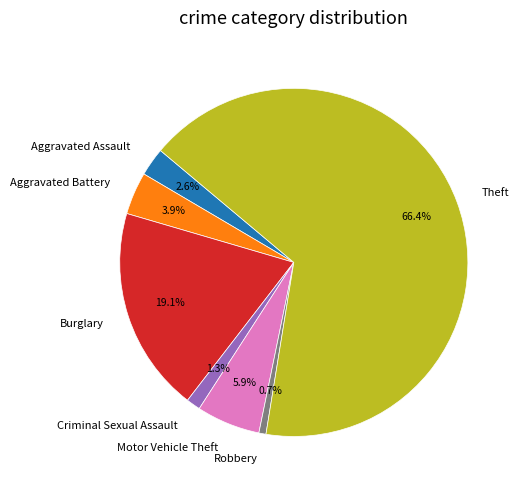

Which category has the smallest portion of the pie?

Robbery